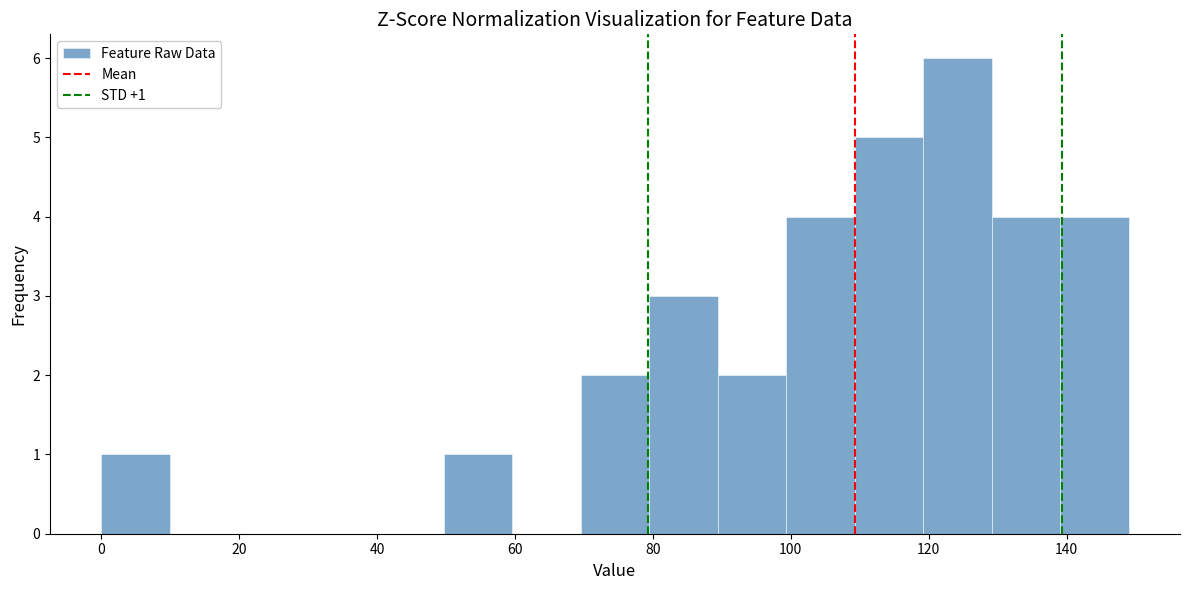

Over which range of the x-axis is the bar tallest?

120 to 130